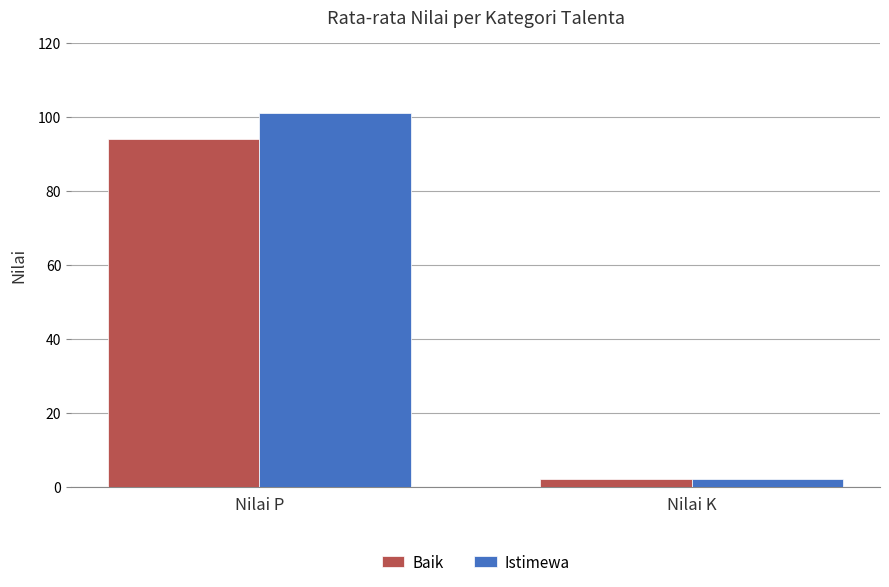

True or false: Baik has a value of 94 at Nilai P.

True